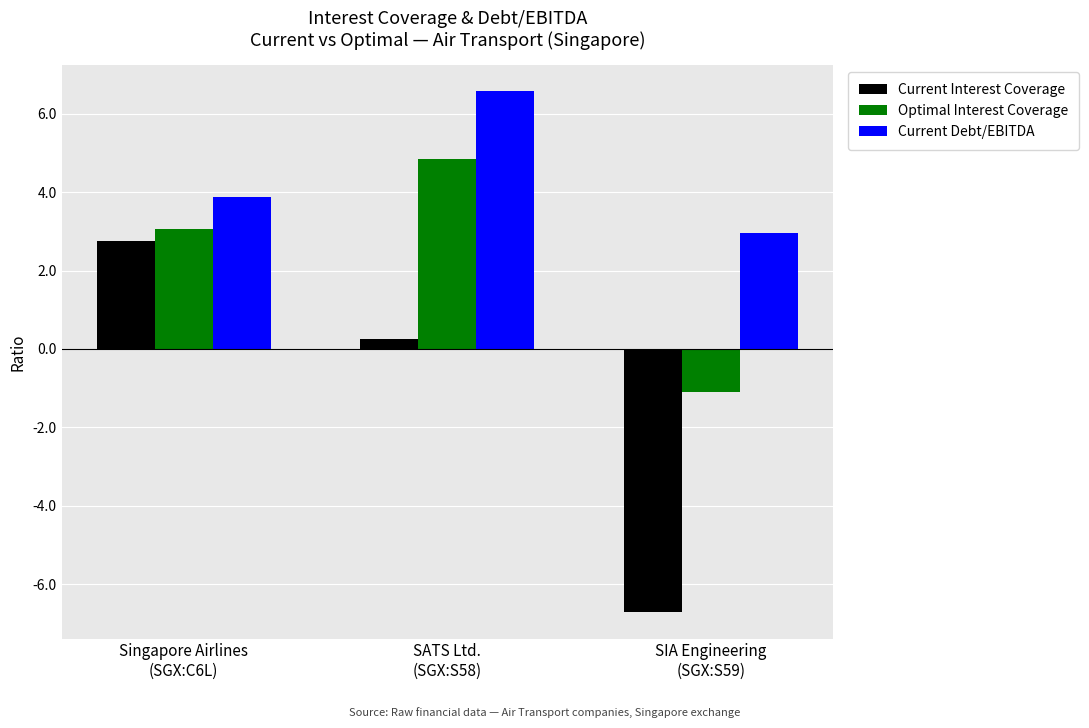

Where does the Current Interest Coverage series first go above 0?

Singapore Airlines
(SGX:C6L)